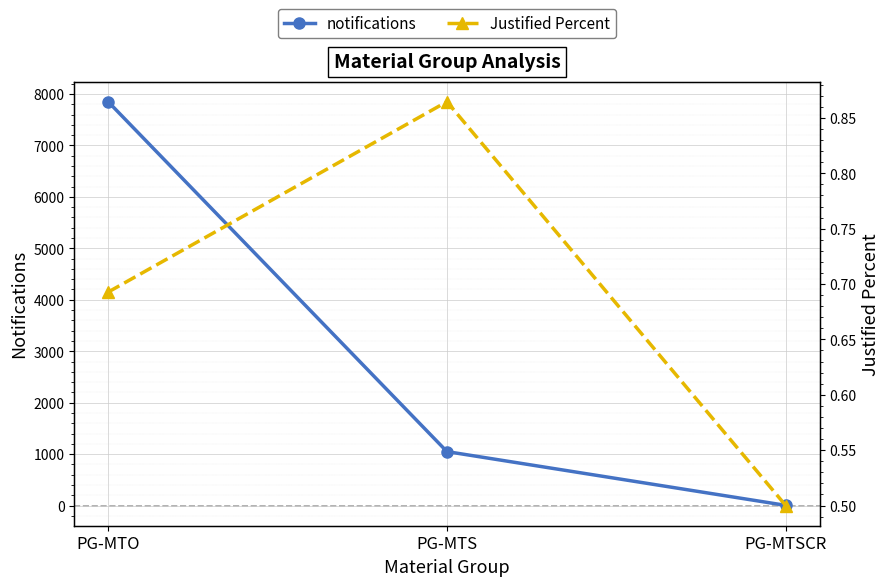

What are all the series names shown in the legend?

notifications, Justified Percent